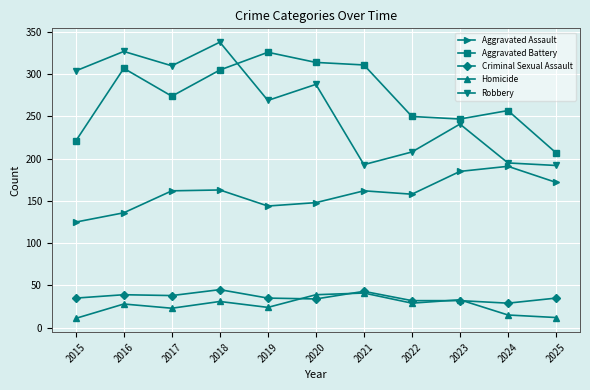

What is the difference between the second highest and second lowest values in the Robbery series?

134